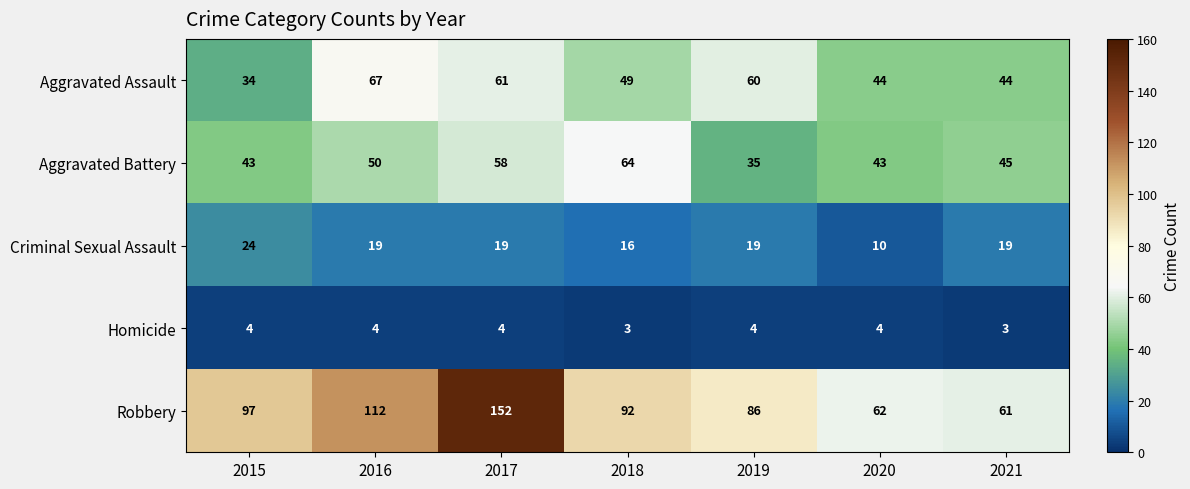

Which series has the largest total across all categories?

Robbery